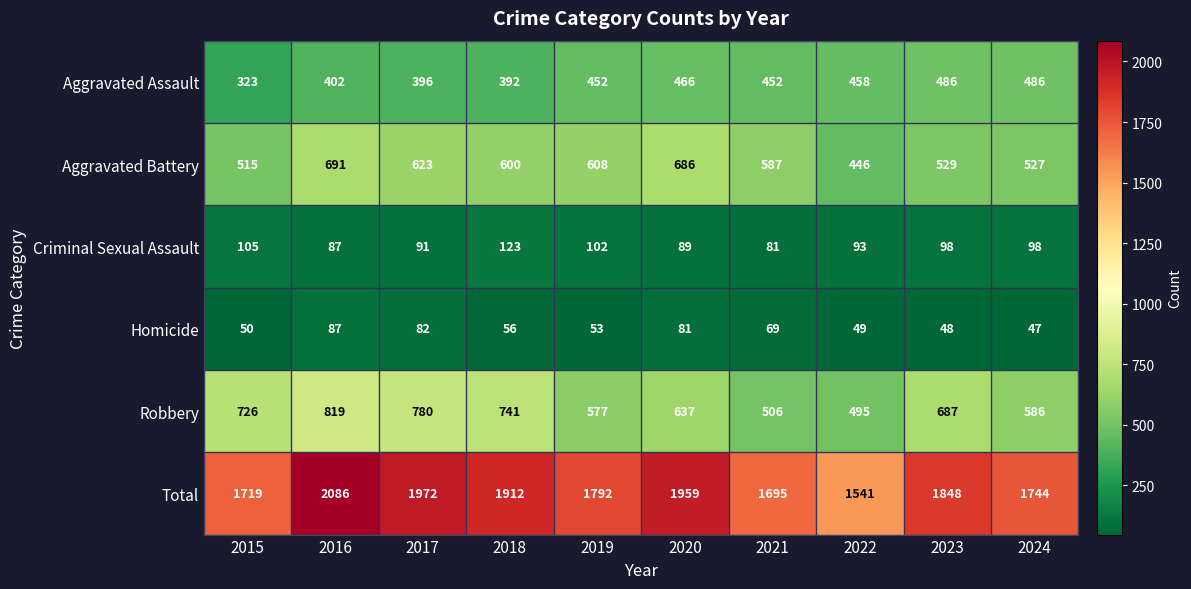

What is the approximate value of Homicide at 2018?

56